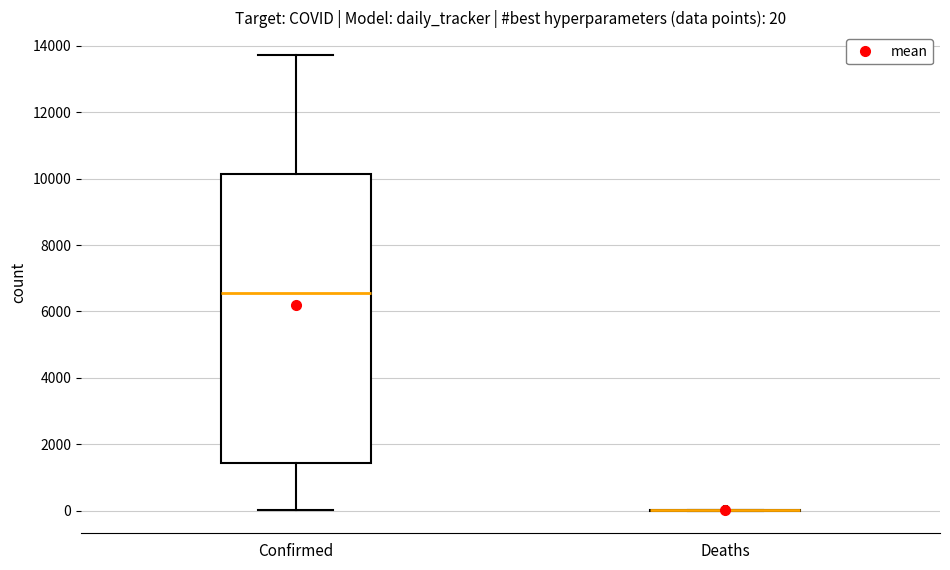

Which box is the tallest, from its lower edge to its upper edge?

Confirmed